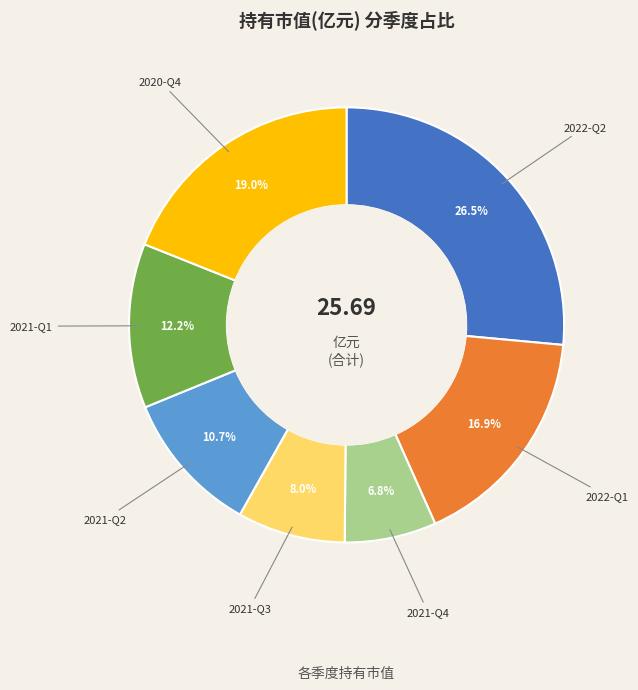

Does any single category account for the majority?

No